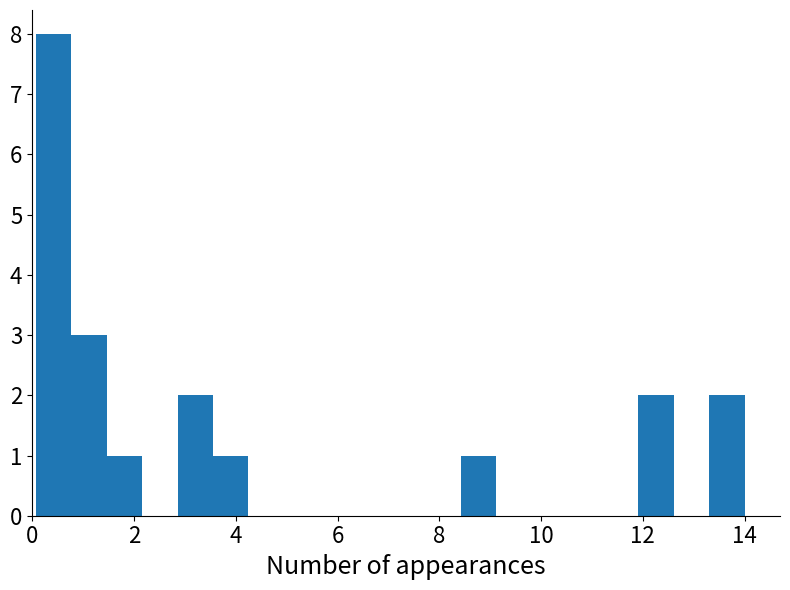

Read against the x-axis, roughly where is the centre of the tallest bar?

0.4